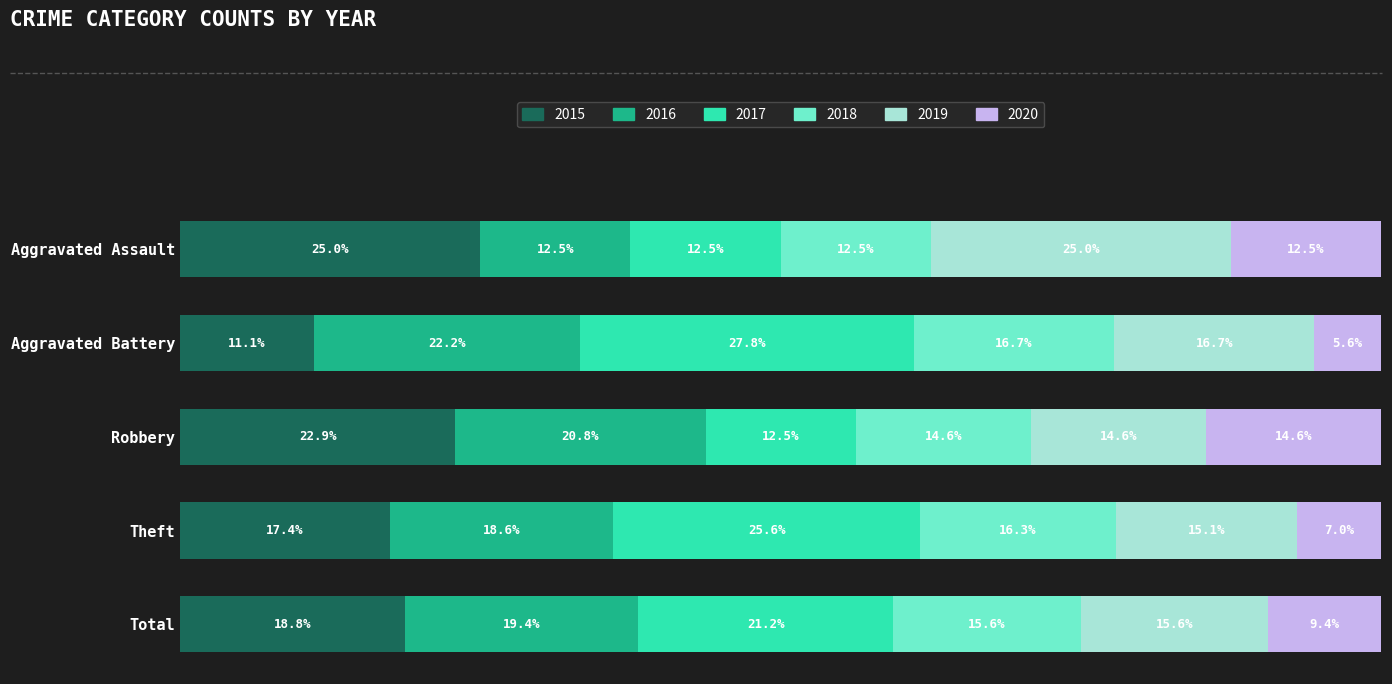

At which label does 2015 reach its minimum?

Aggravated Battery